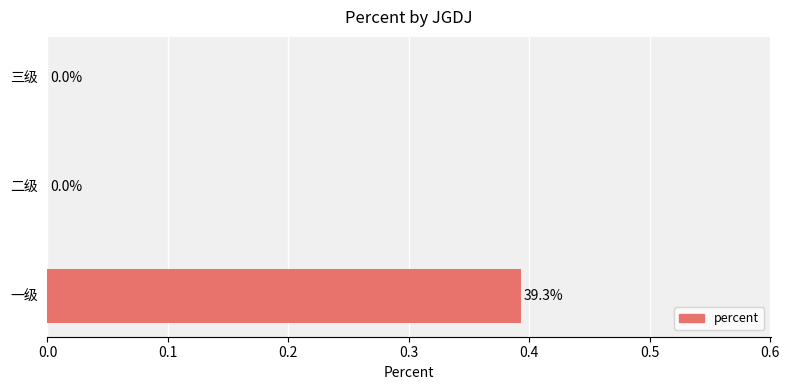

Are the bars grouped side by side (vs. stacked)?

No